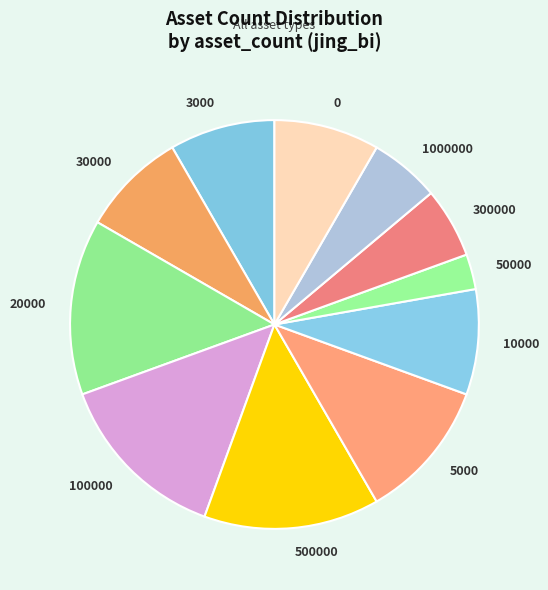

Is it true that 50000 is 3% of the pie?

True